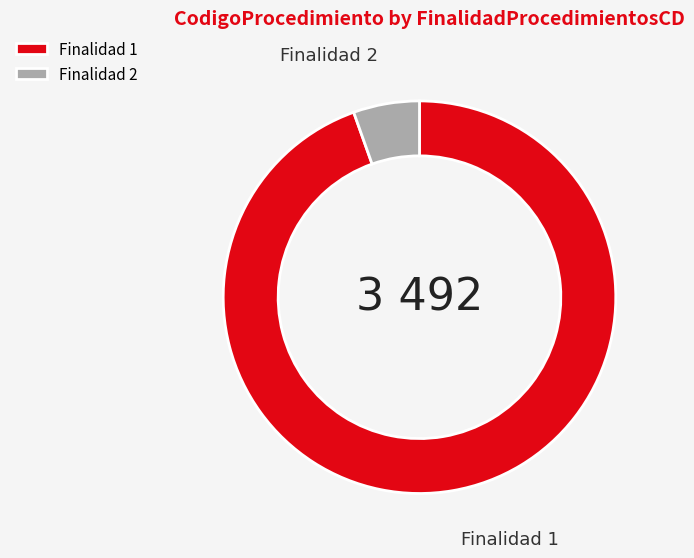

Between Finalidad 2 and Finalidad 1, which is larger?

Finalidad 1